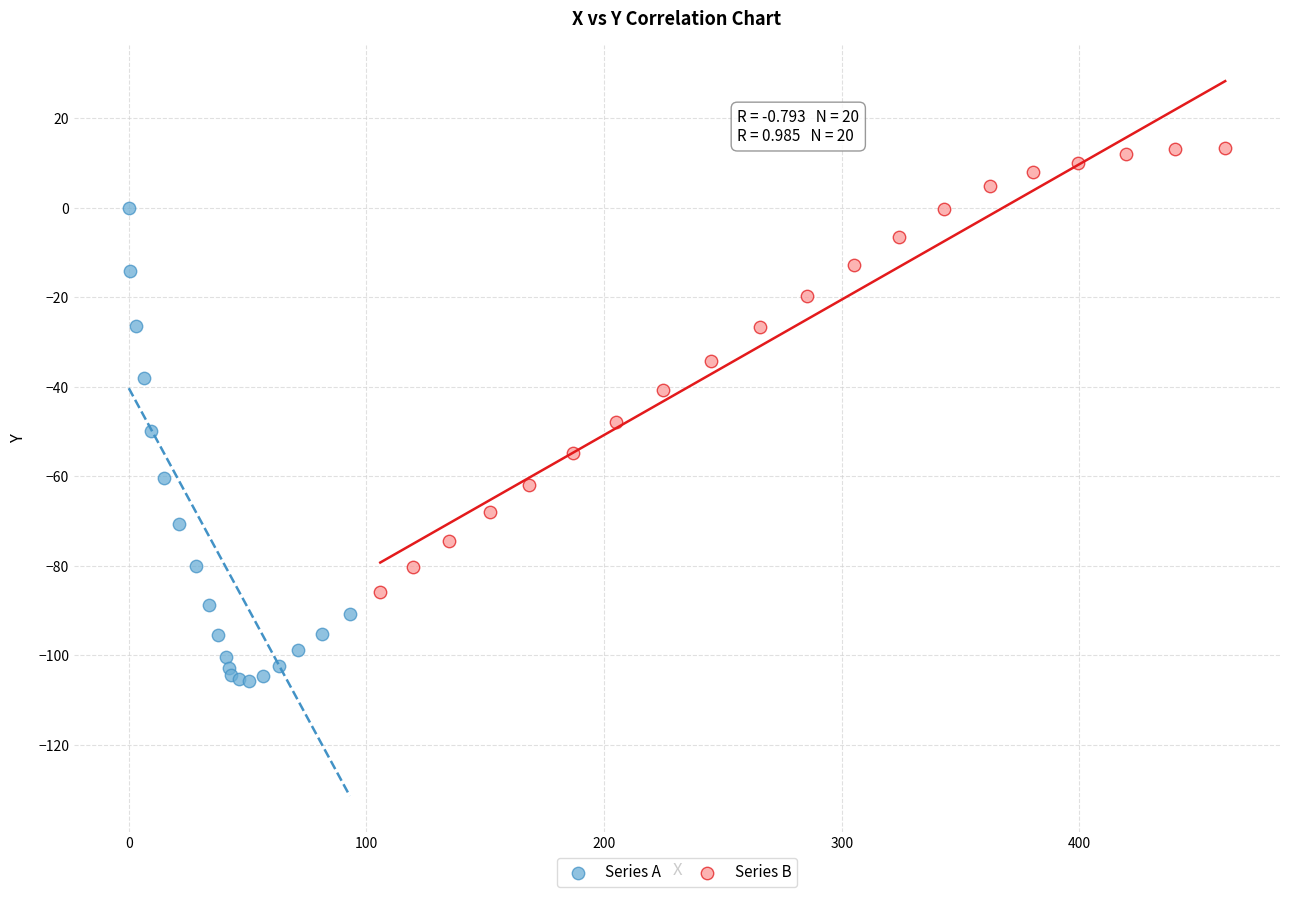

What are all the series names shown in the legend?

Series A, Series B